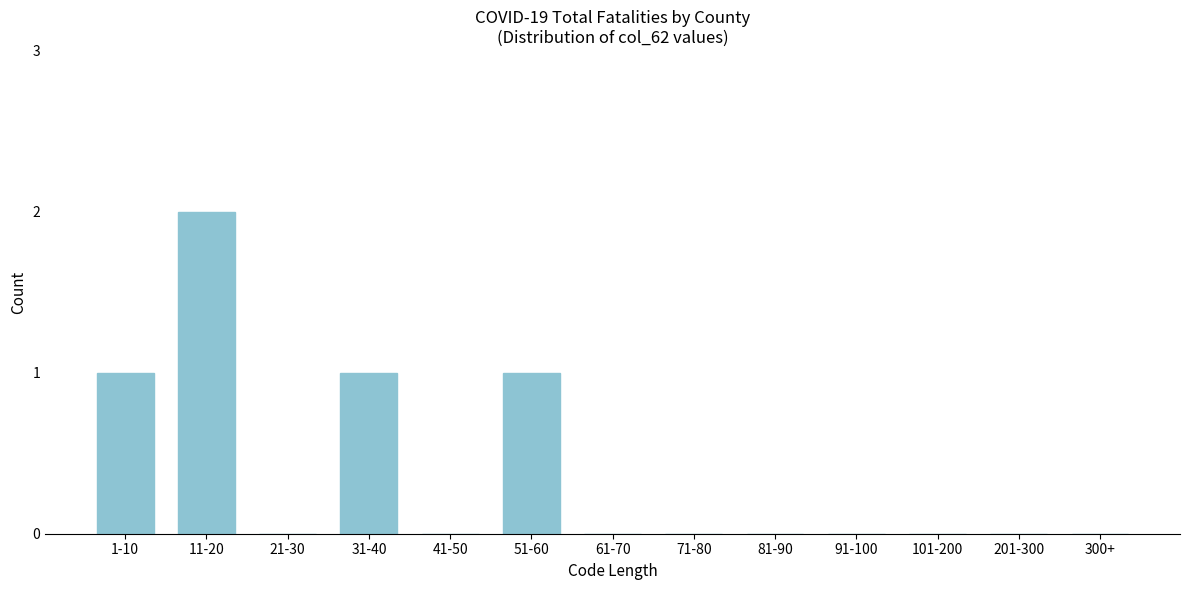

Reading right to left, list all the values displayed in this chart.

300+=0	201-300=0	101-200=0	91-100=0	81-90=0	71-80=0	61-70=0	51-60=1	41-50=0	31-40=1	21-30=0	11-20=2	1-10=1